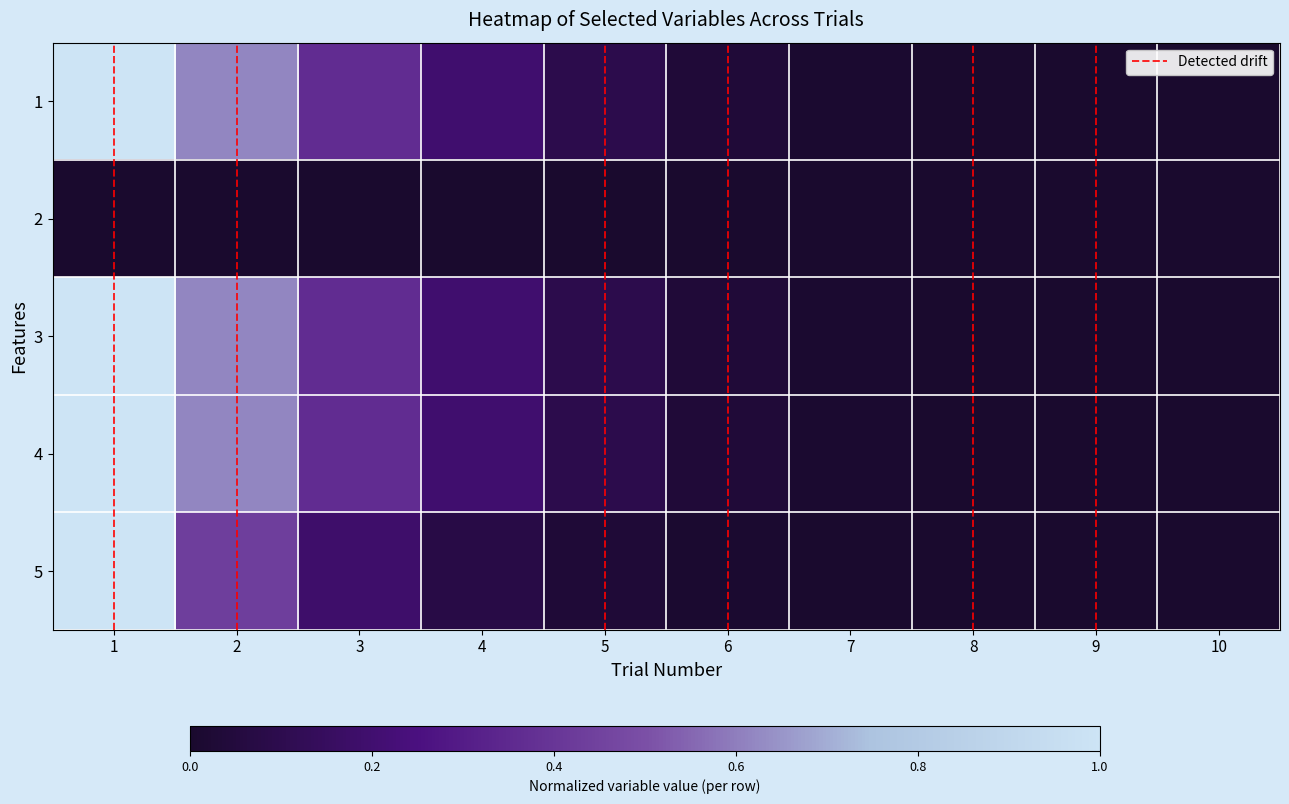

Is it true that 3 equals 0.0 at 8?

False